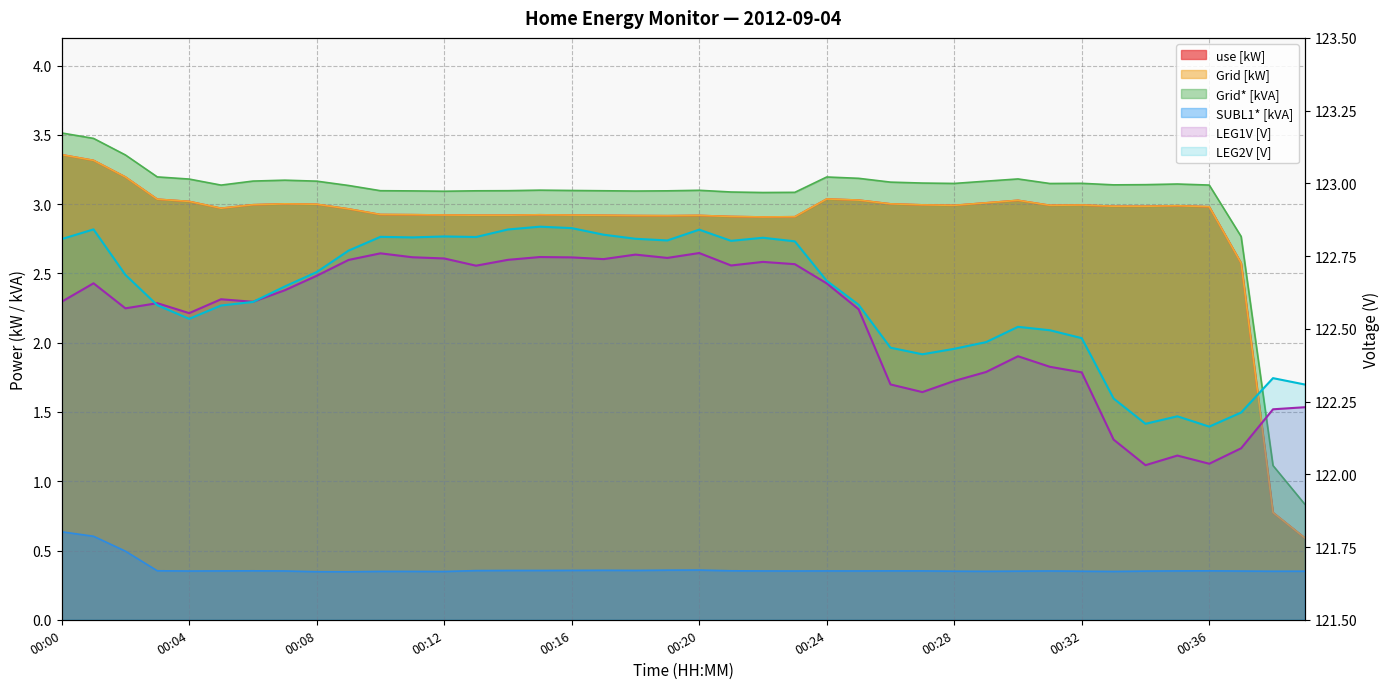

True or false: use [kW] and SUBL1* [kVA] cross at least once.

False